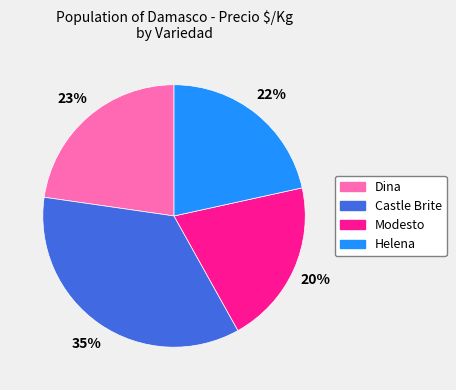

Which has a higher value, Helena or Castle Brite?

Castle Brite